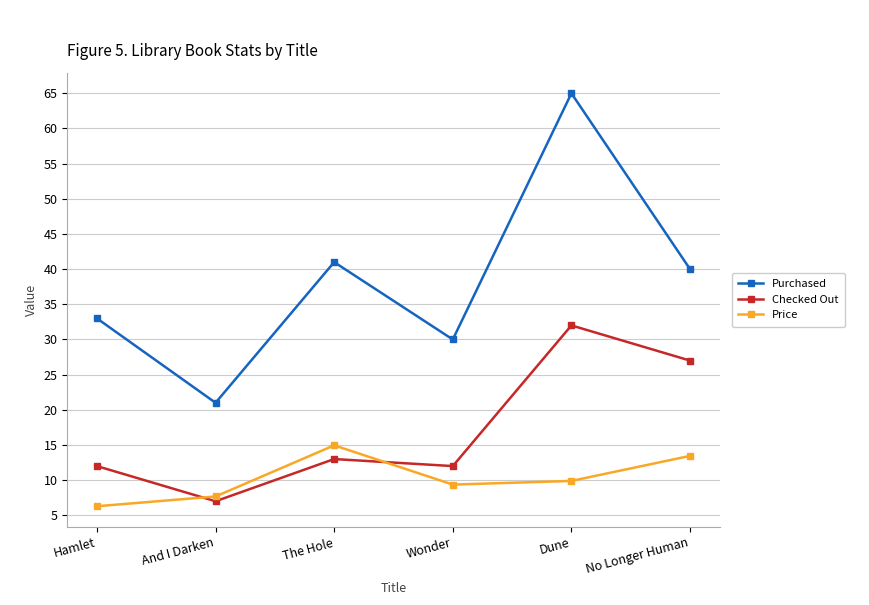

Between Hamlet and No Longer Human, which series saw the biggest shift?

Checked Out